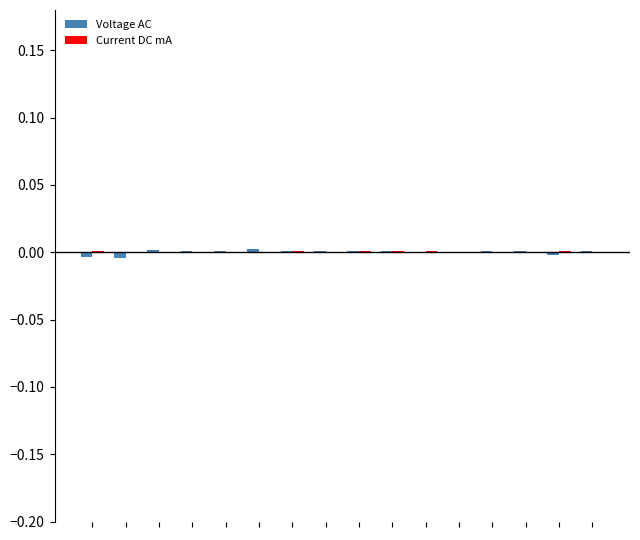

Are the bars grouped side by side (vs. stacked)?

Yes